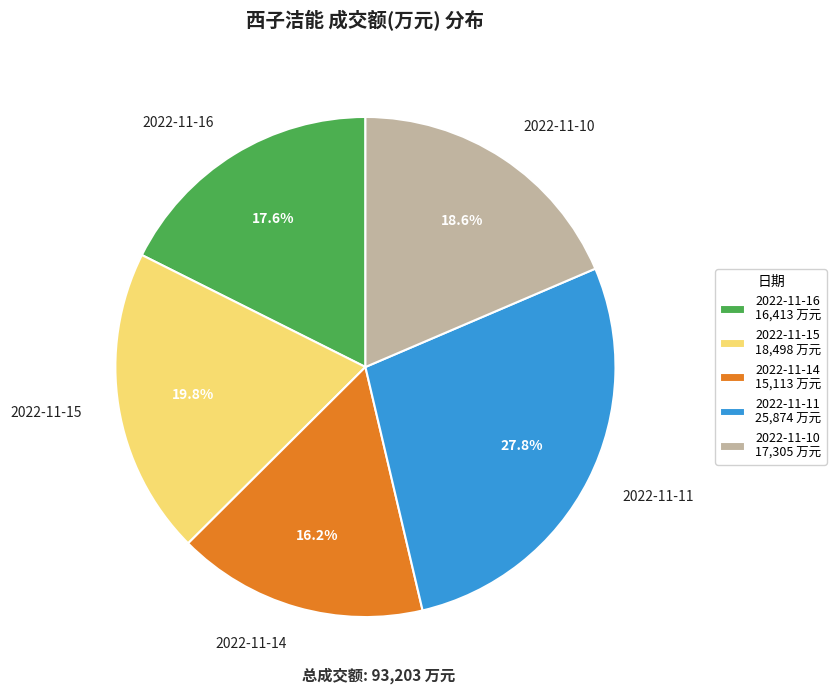

To the nearest percent, what percentage of the pie is 2022-11-11?

28%